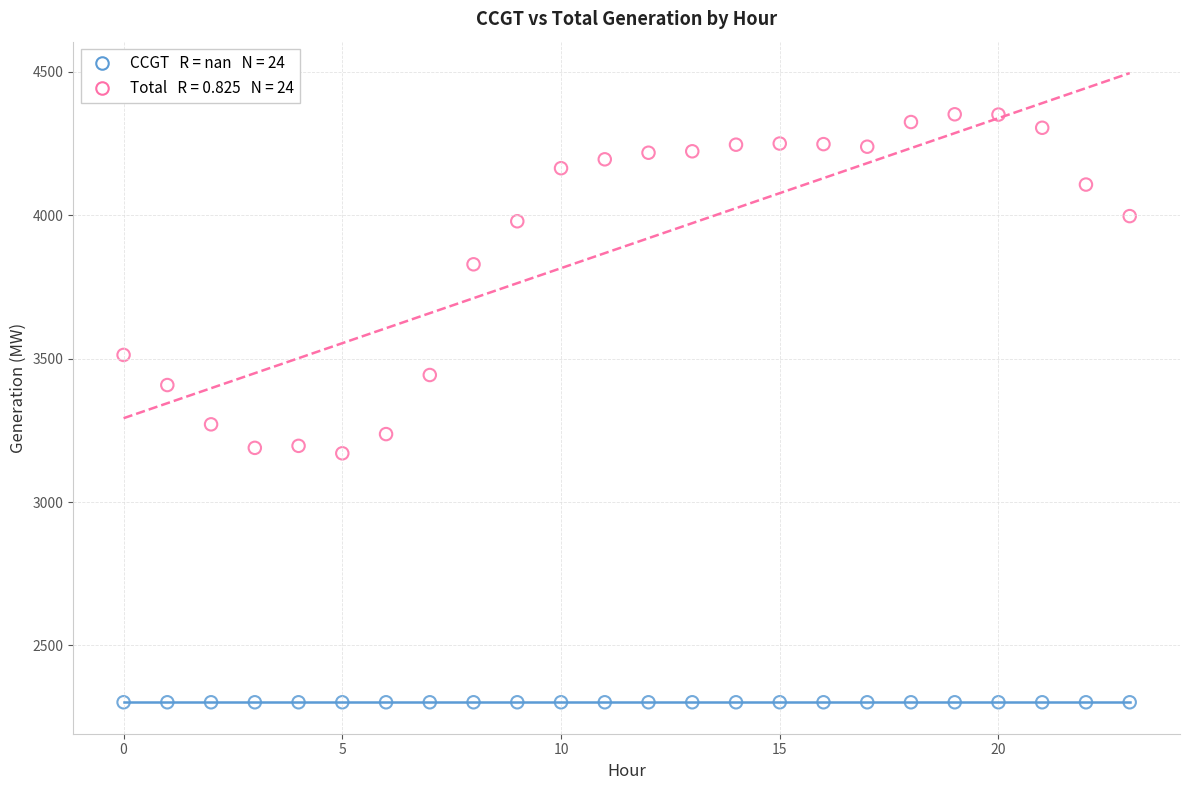

Across all series, what Y value is closest to 3327?

3271